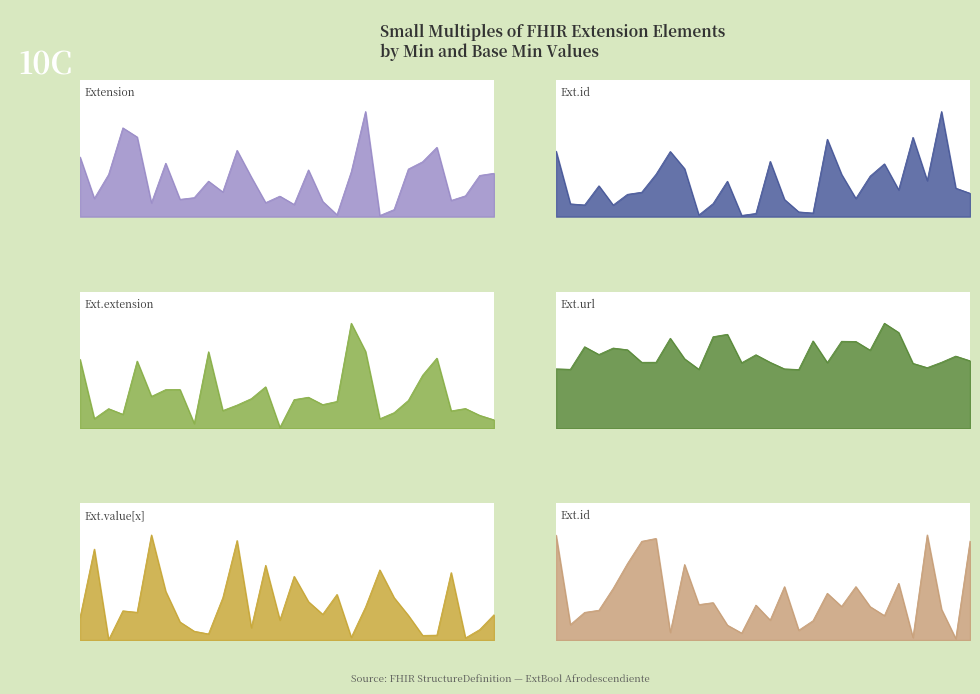

What is the label of the 1st point from the left?

Extension